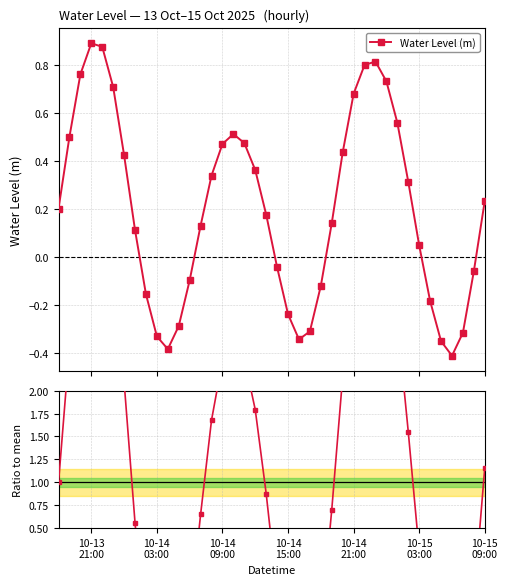

How many interior local peaks does the Water Level (m) series have?

3